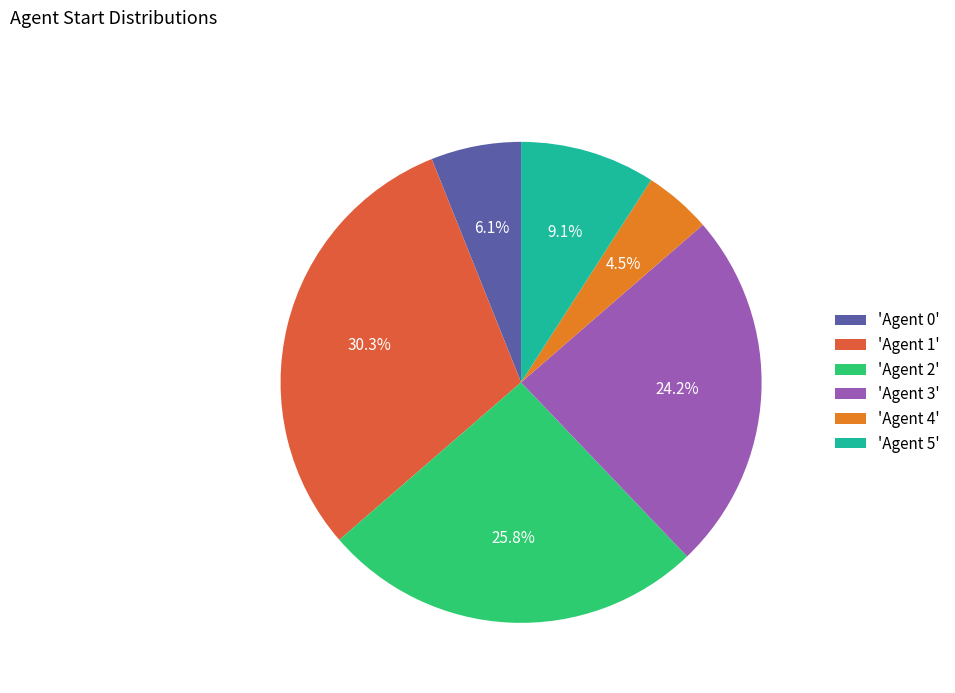

Combined, do 'Agent 3' and 'Agent 4' account for over 50%?

No